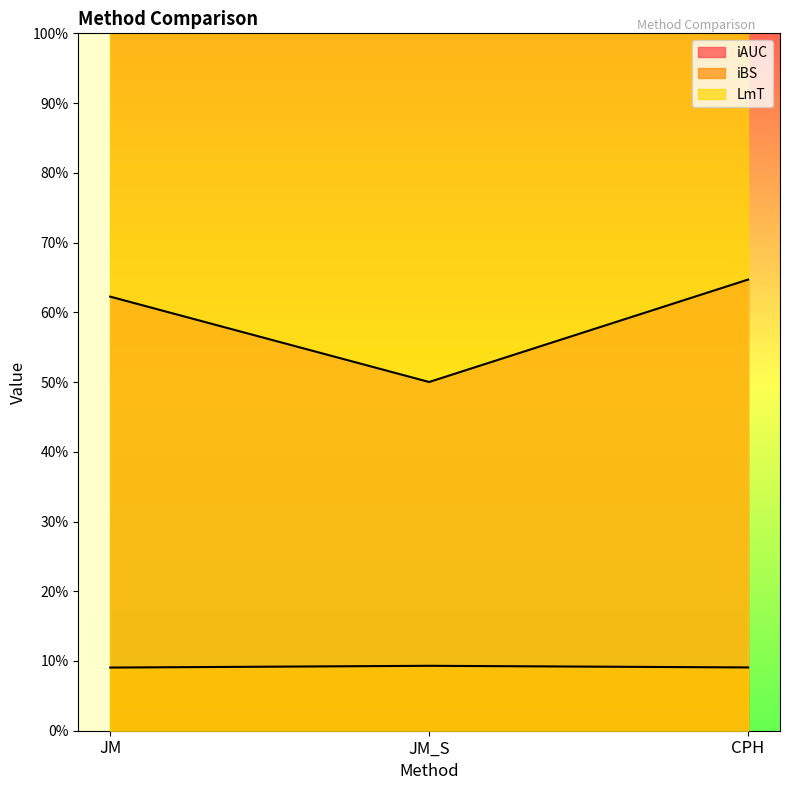

Between JM and JM_S, which series saw the biggest shift?

iAUC